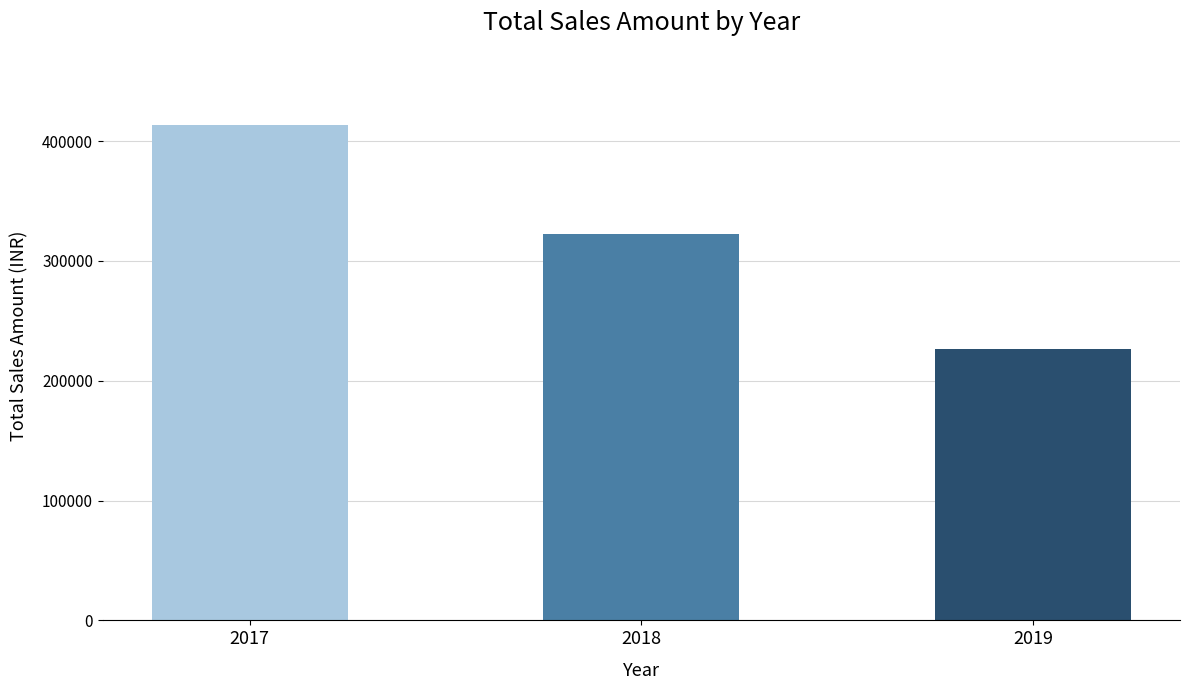

Reading left to right, extract all data points from this chart.

413273	322780	226154